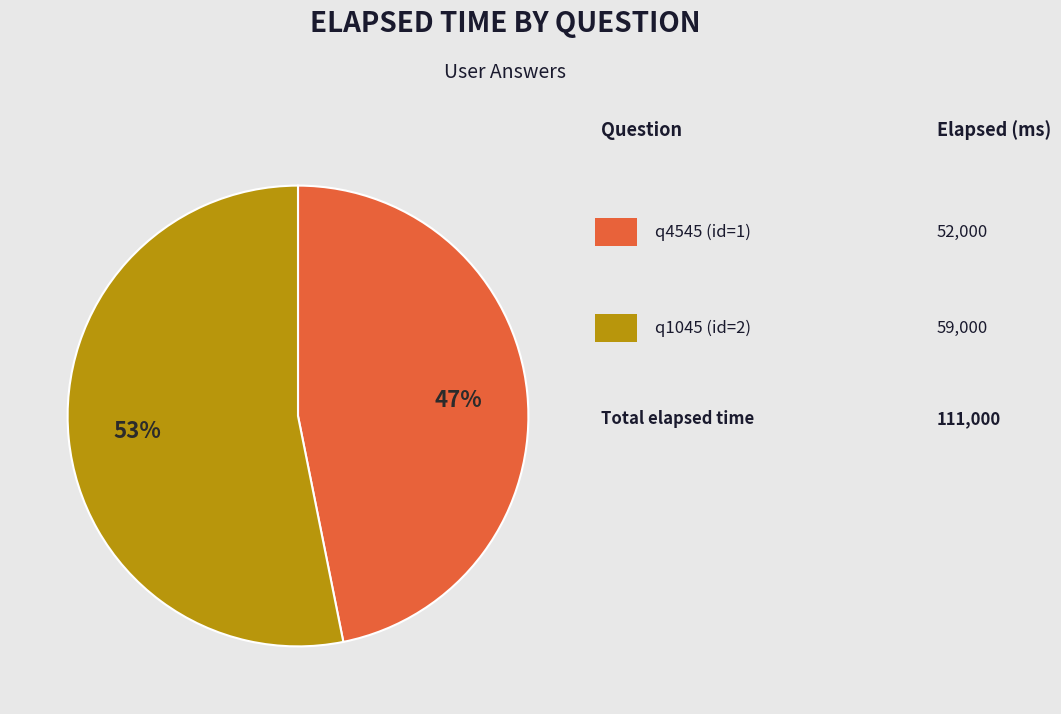

To the nearest percent, what is the difference between the largest and smallest slice percentages?

6%